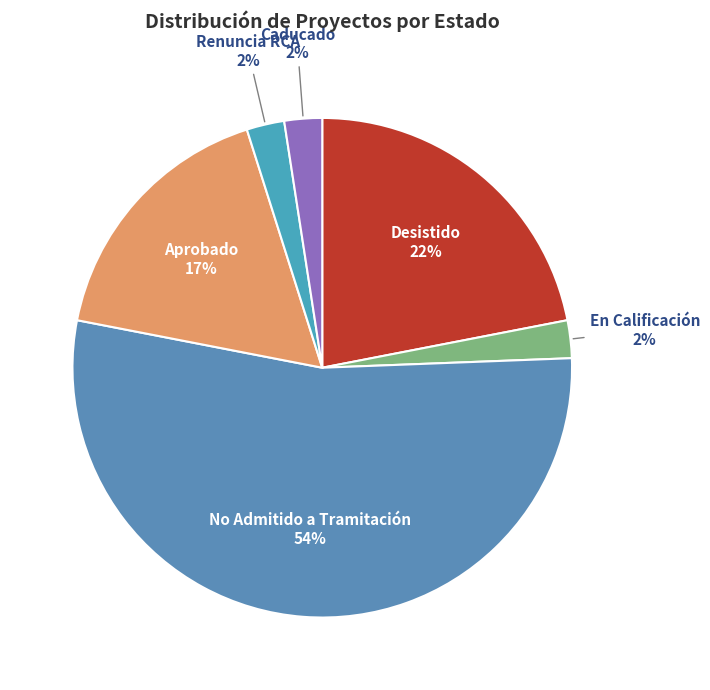

Which has a higher value, No Admitido a Tramitación or Aprobado?

No Admitido a Tramitación